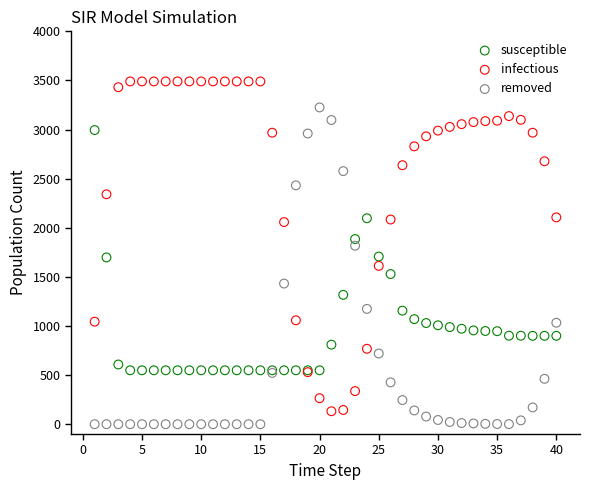

Which series has the largest Y range (max minus min)?

infectious